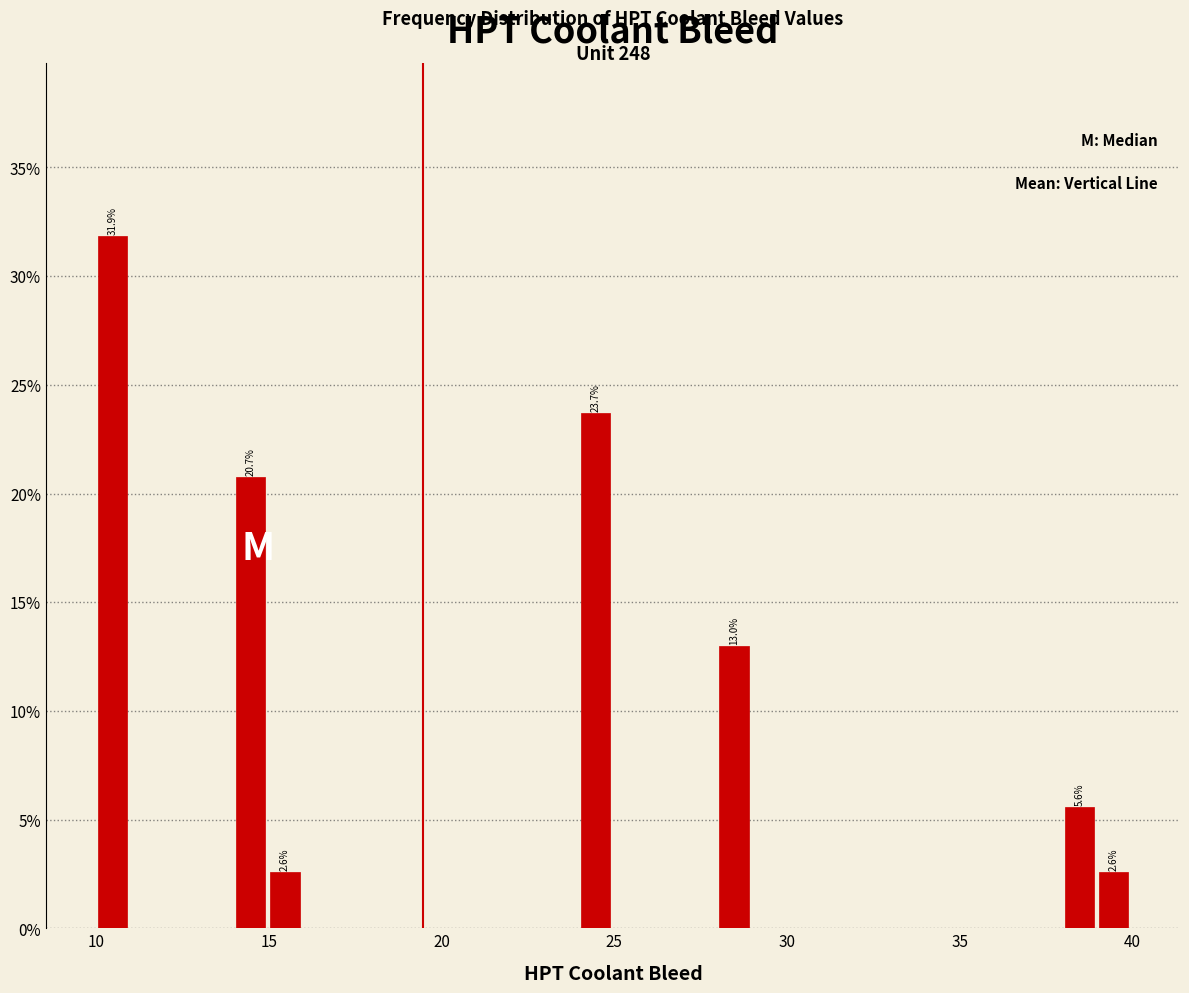

Around what value on the x-axis is the tallest bar? Give the approximate position of its centre, as read against the axis.

10.5